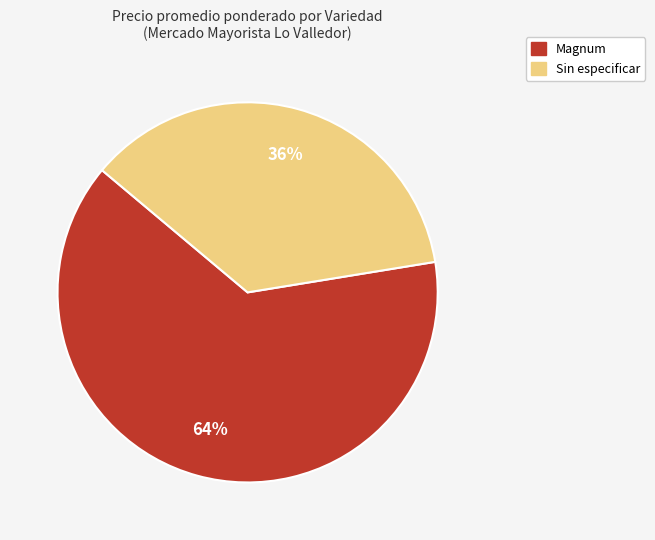

Is there a majority slice in this chart?

Yes